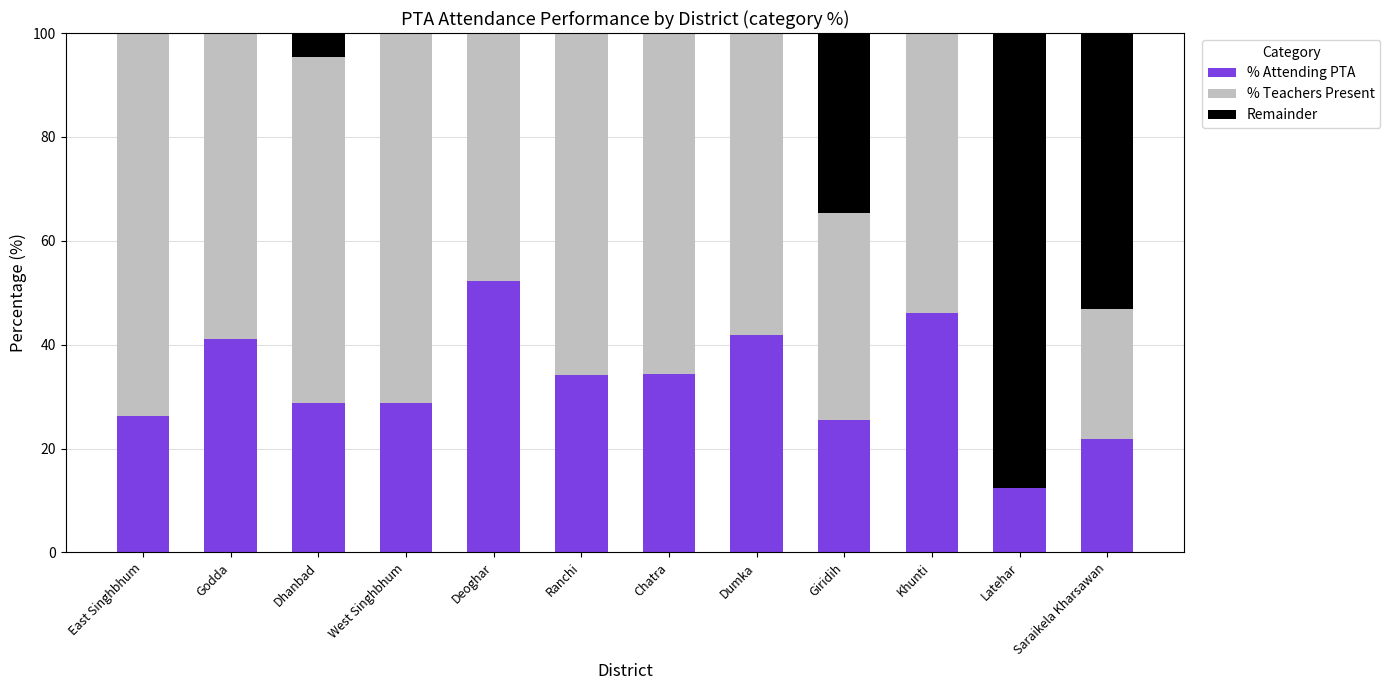

How many values in Remainder are above zero?

4